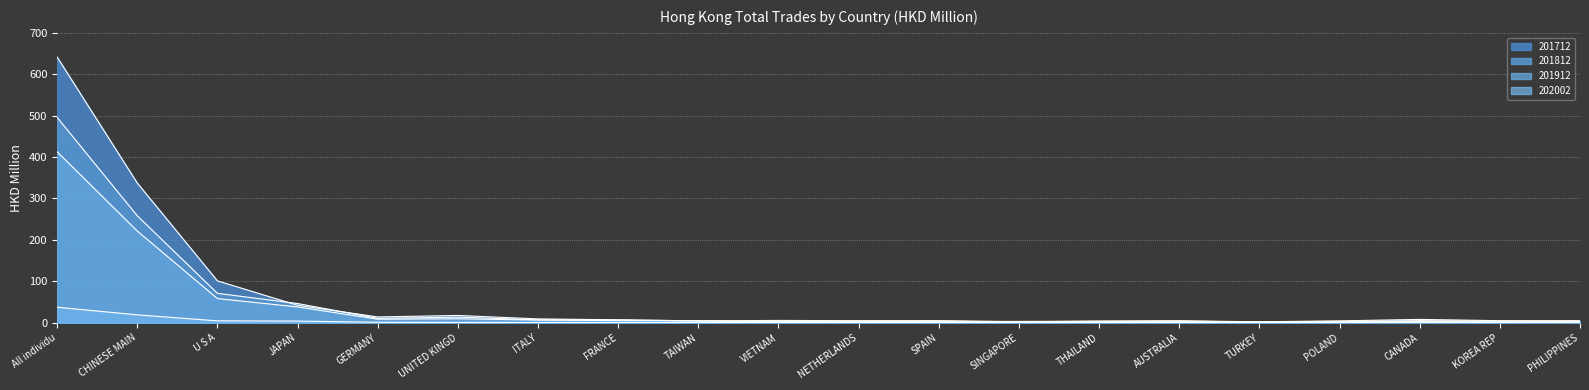

What is the label of the 17th point from the right?

JAPAN